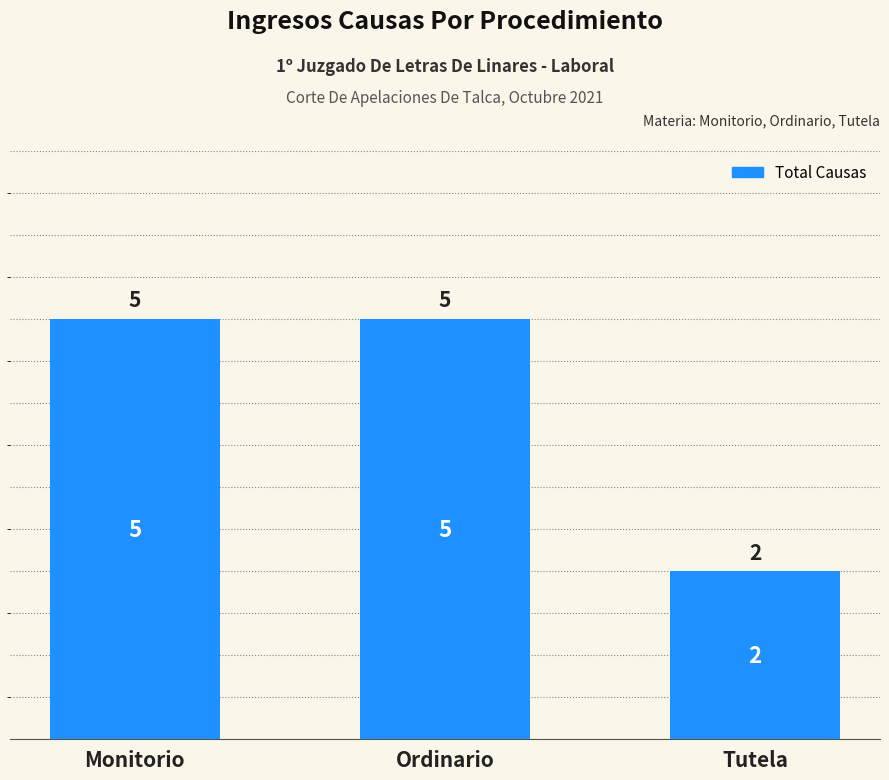

What is the greatest value displayed?

5